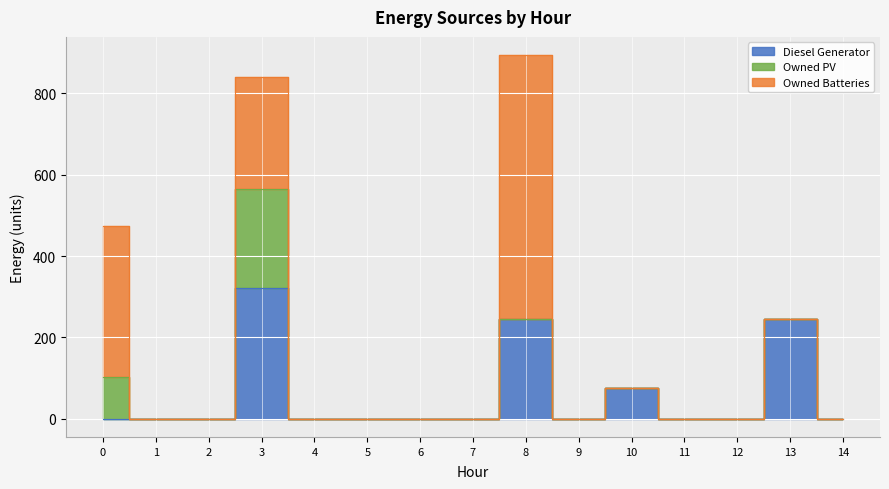

Reading left to right, list all the values displayed in this chart.

Diesel Generator: 0=0	1=0	2=0	3=321	4=0	5=0	6=0	7=0	8=245	9=0	10=76	11=0	12=0	13=245	14=0
Owned PV: 0=102	1=0	2=0	3=243	4=0	5=0	6=0	7=0	8=0	9=0	10=0	11=0	12=0	13=0	14=0
Owned Batteries: 0=373	1=0	2=0	3=276	4=0	5=0	6=0	7=0	8=649	9=0	10=0	11=0	12=0	13=0	14=0